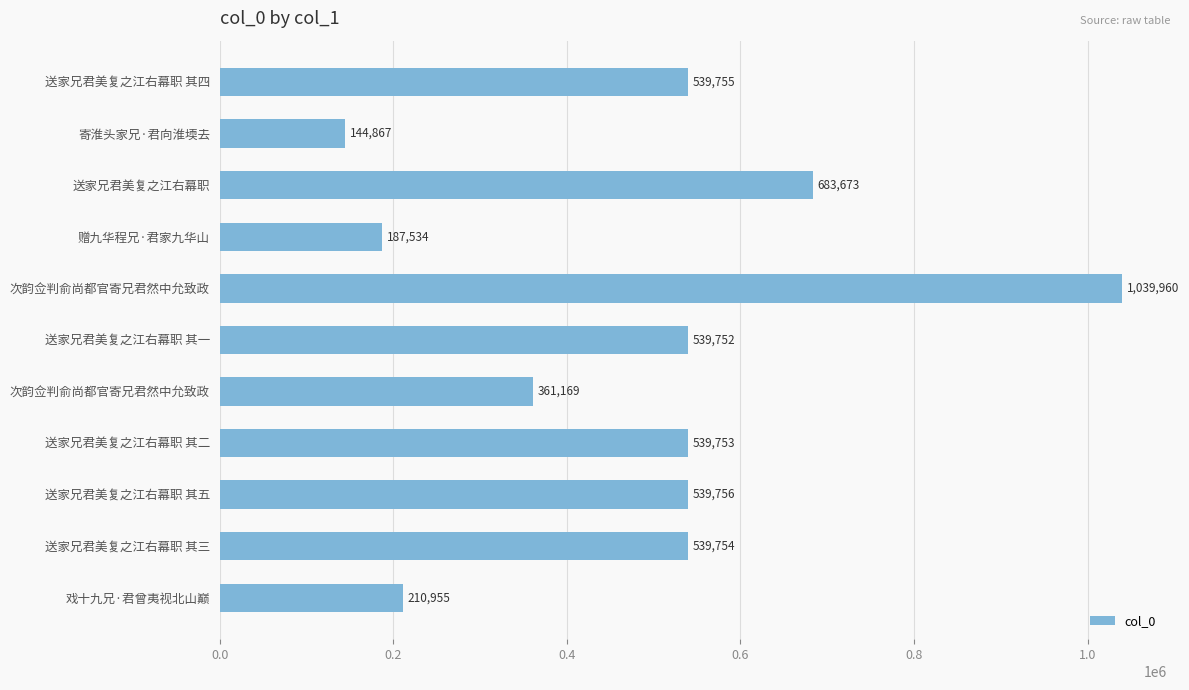

Does the chart contain any negative values?

No